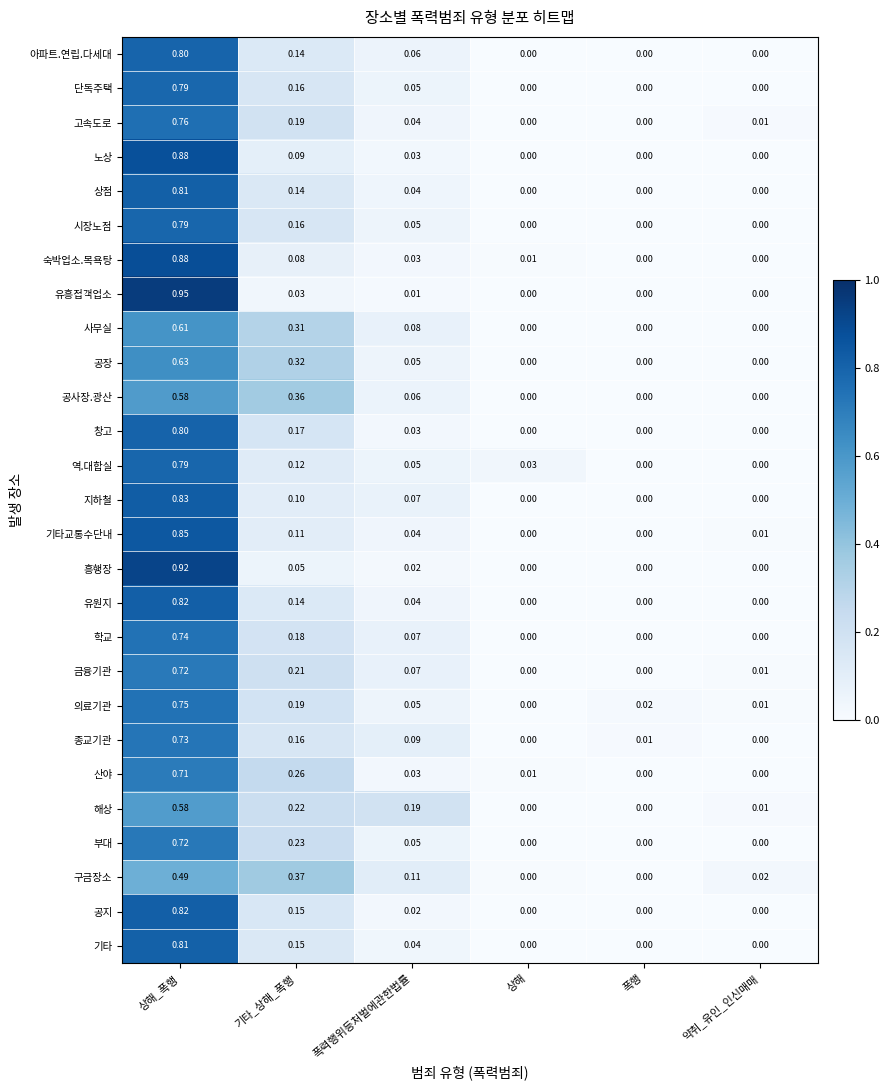

Which series has the largest total across all categories?

의료기관